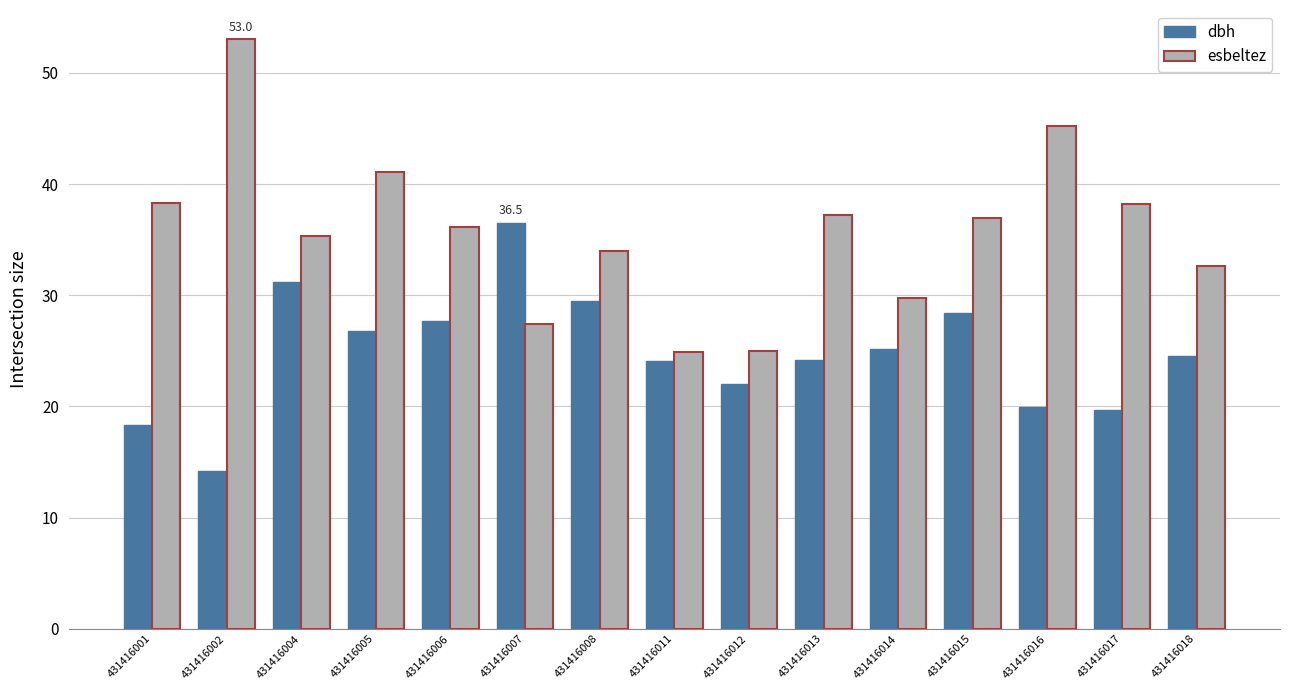

At 431416001, list the series in order from largest to smallest.

esbeltez, dbh